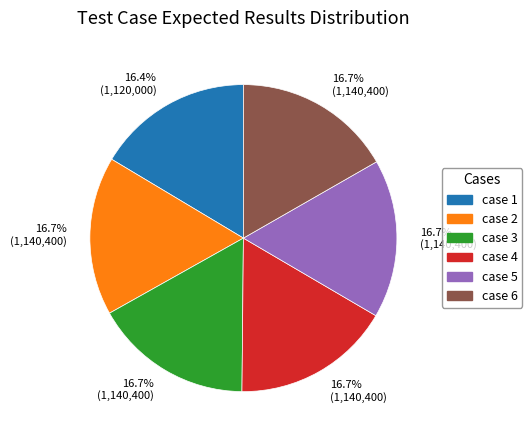

Is there any slice that represents more than half of the pie?

No